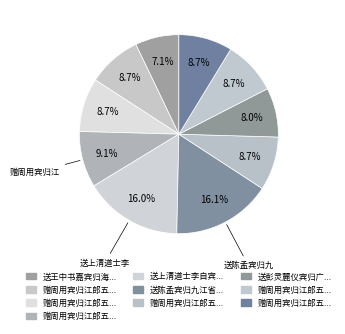

How many segments does this pie chart have?

10